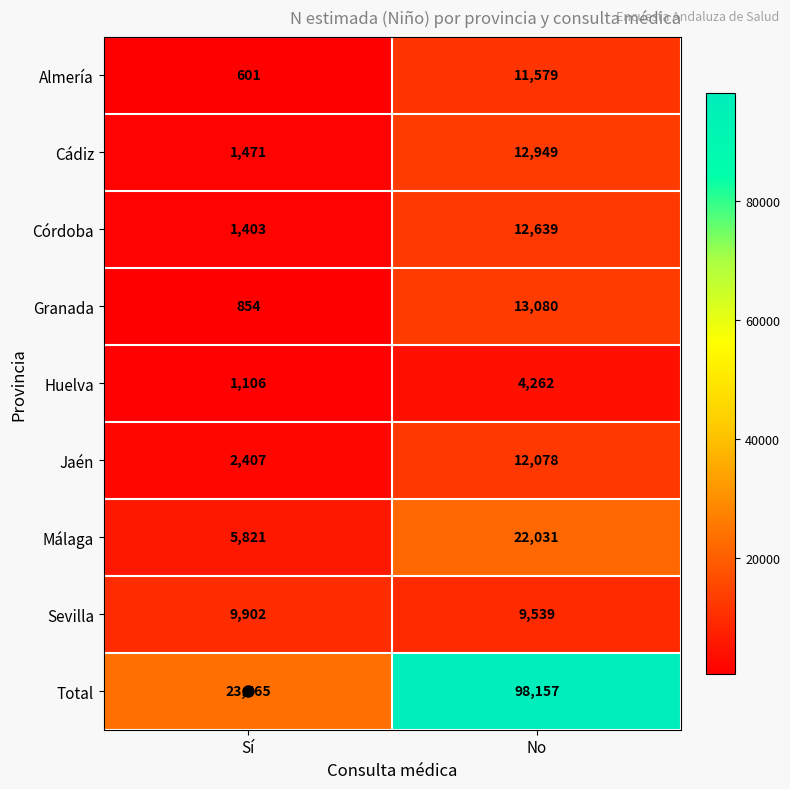

What is the maximum value shown in the chart?

98157